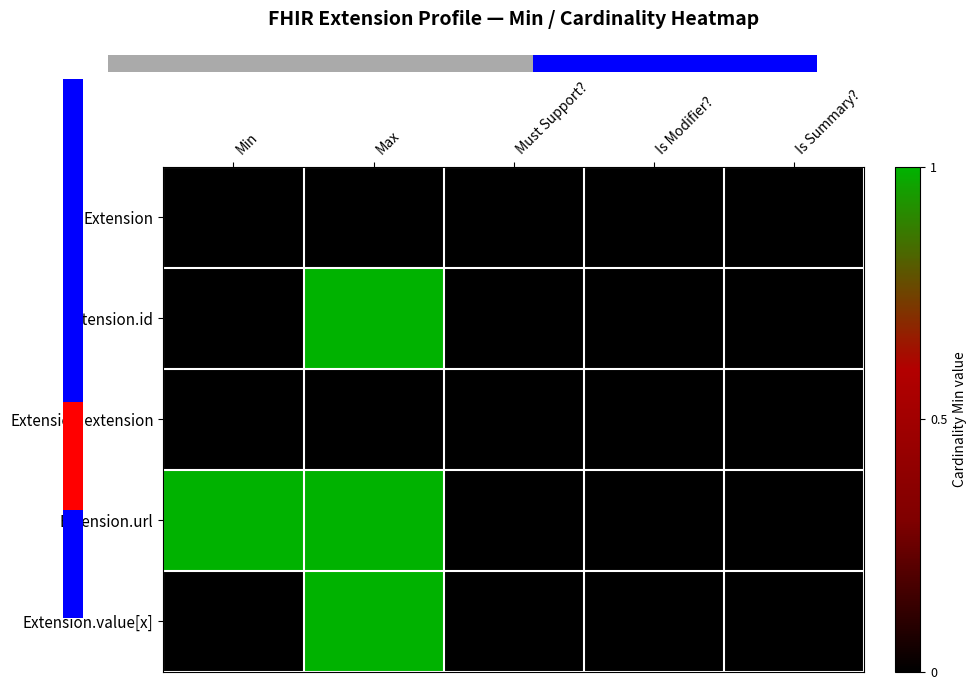

How many categories are shown in the chart?

5